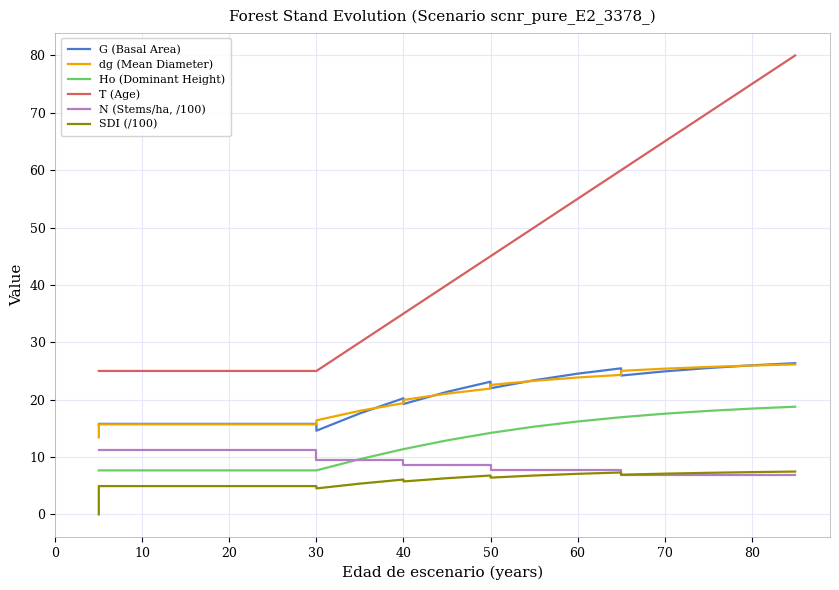

How many data points in dg (Mean Diameter) are less than 21?

11